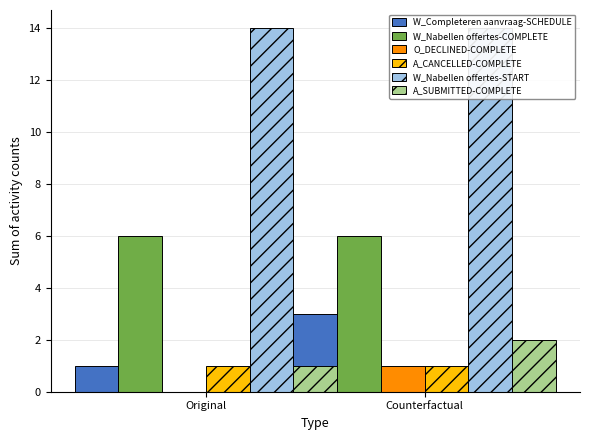

Count the number of categories in the chart.

2